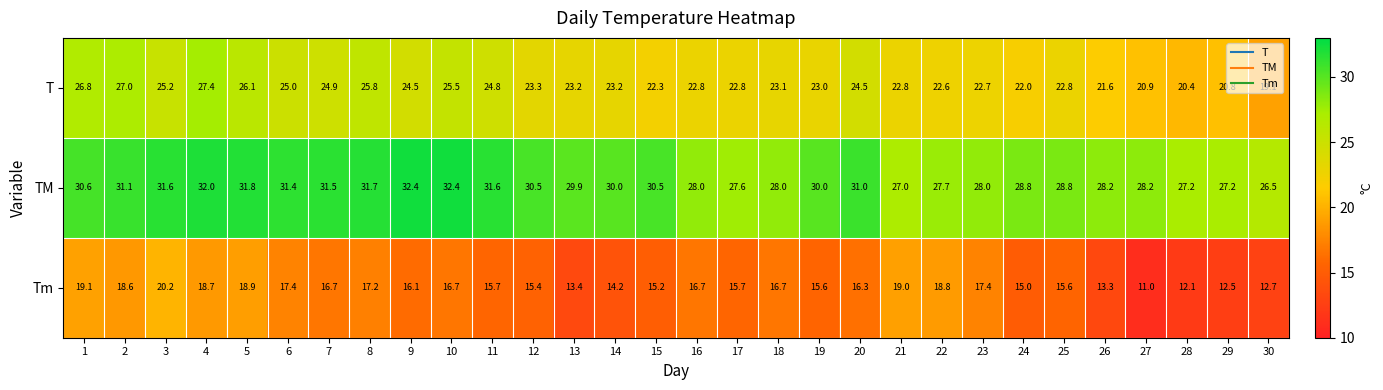

Is it true that T equals 24.5 at 20?

True